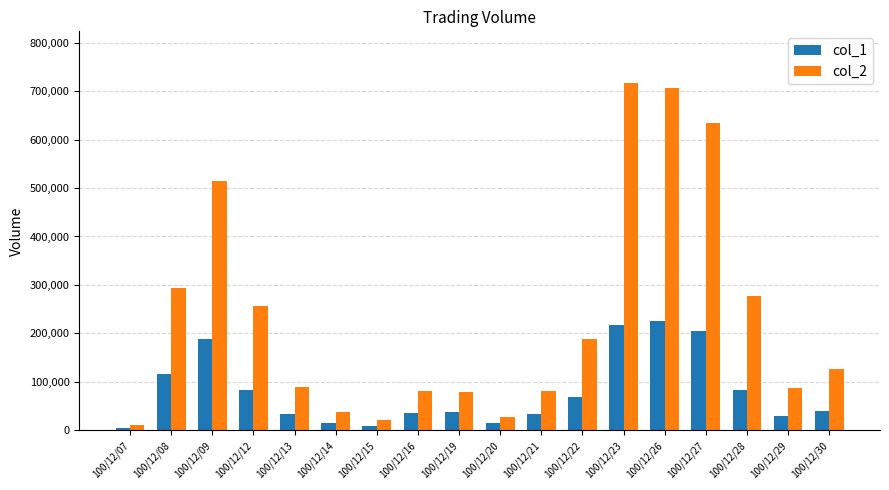

Which series has the widest spread of values?

col_2